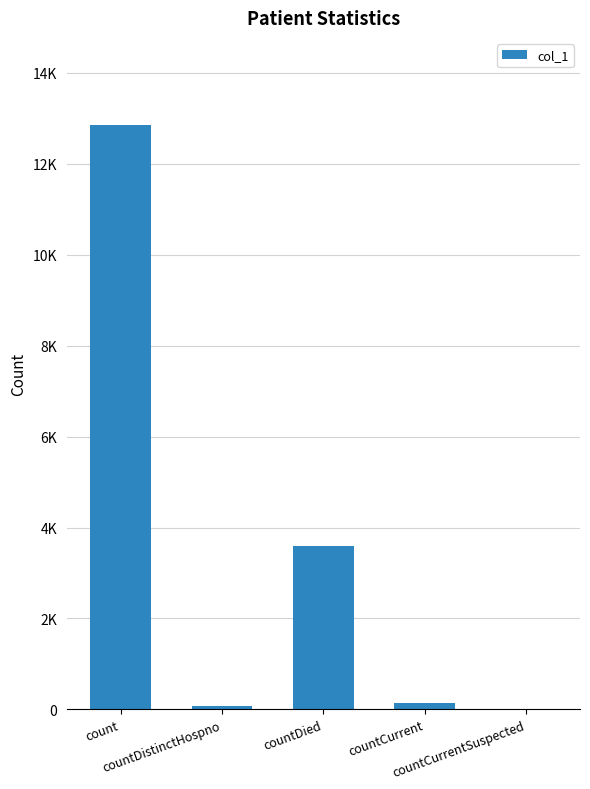

Are the bars grouped side by side (vs. stacked)?

No